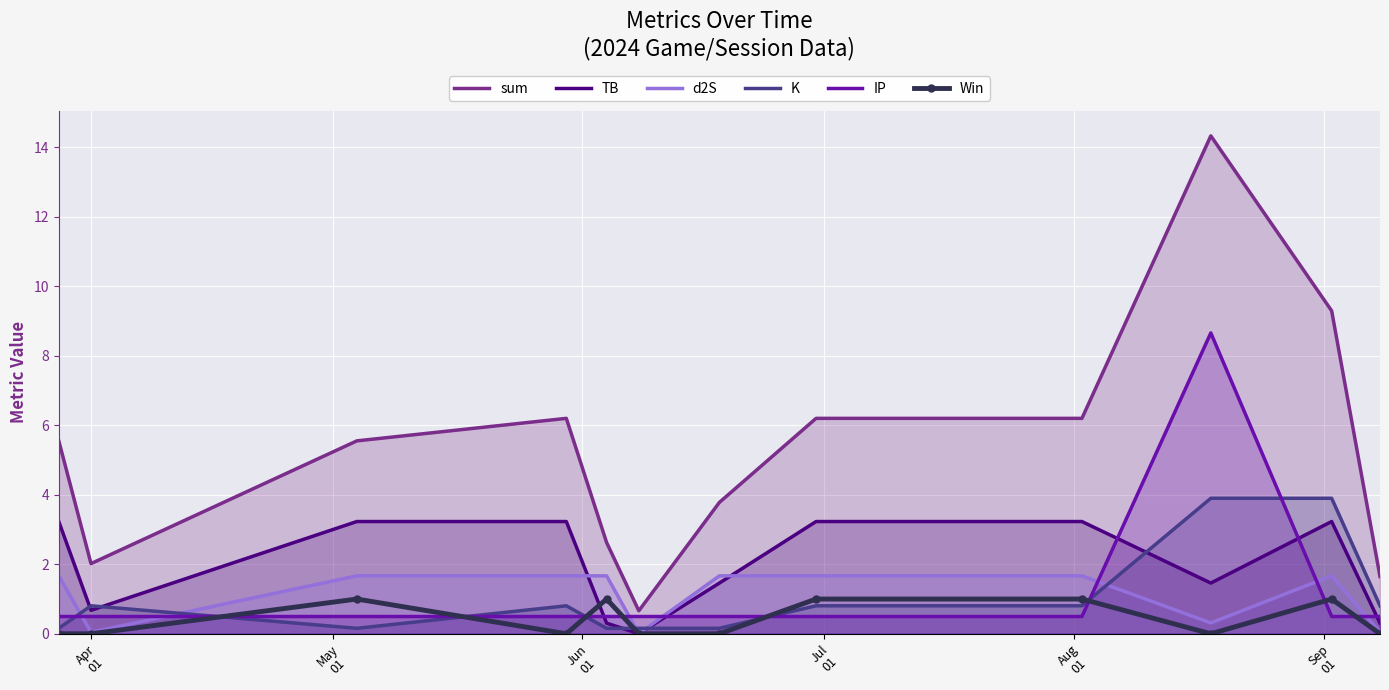

Which series has the largest total across all categories?

sum